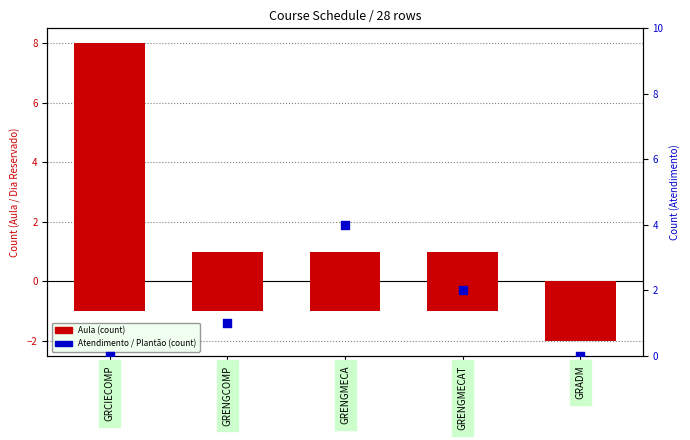

Which series has the widest spread of Y values?

Aula (count)